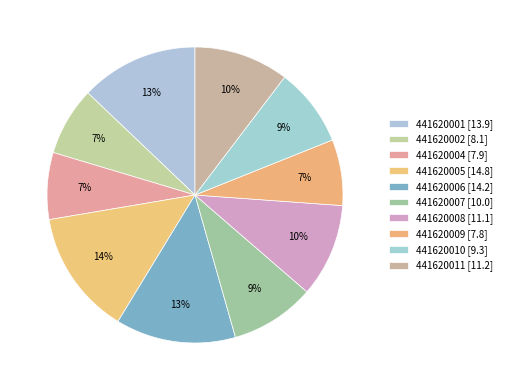

Is it true that 441620010 is 16% of the pie?

False